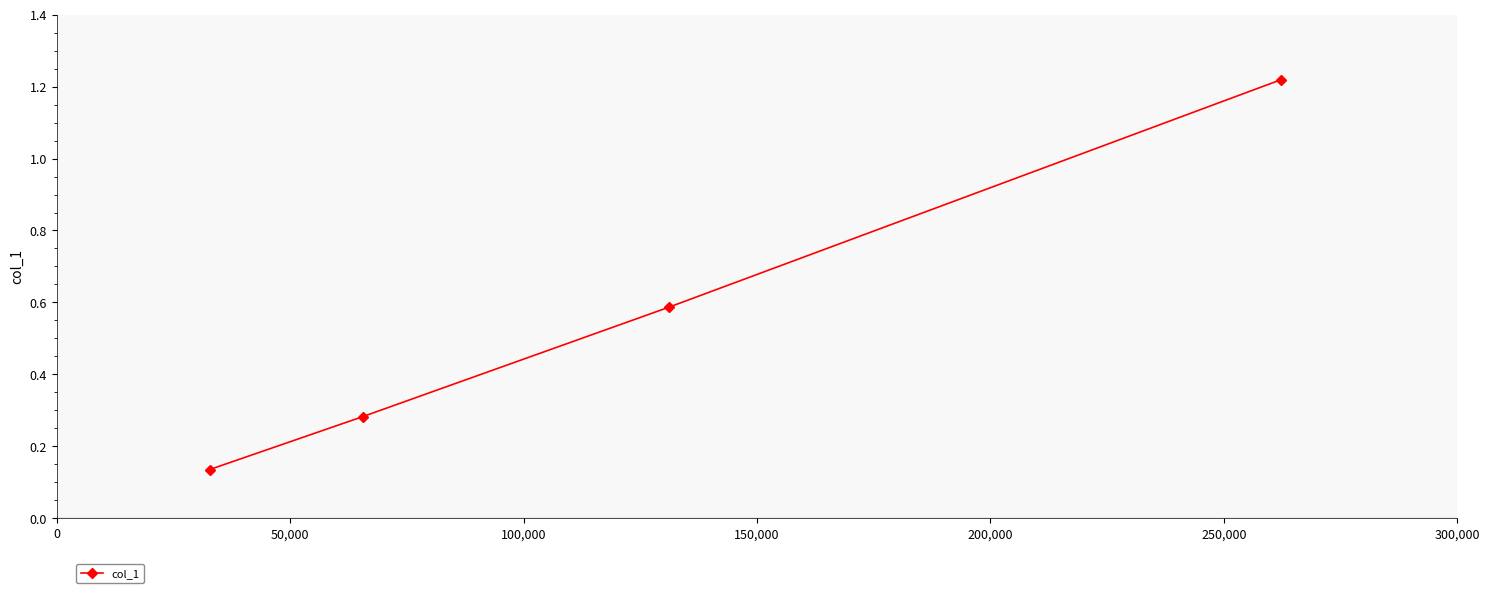

How many series are shown in this chart?

1